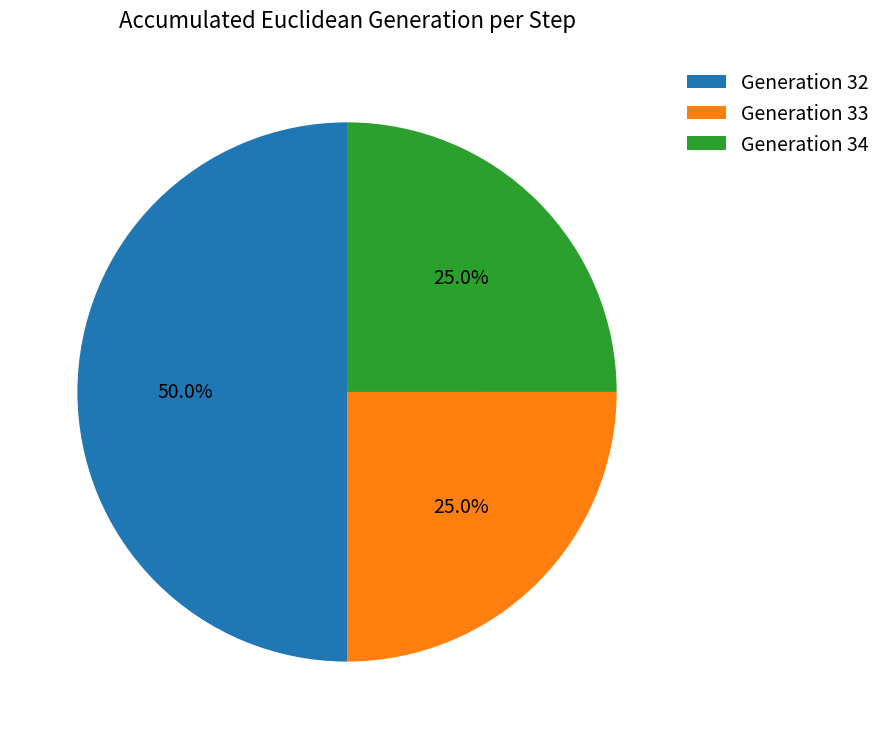

Which category accounts for the majority?

Generation 32